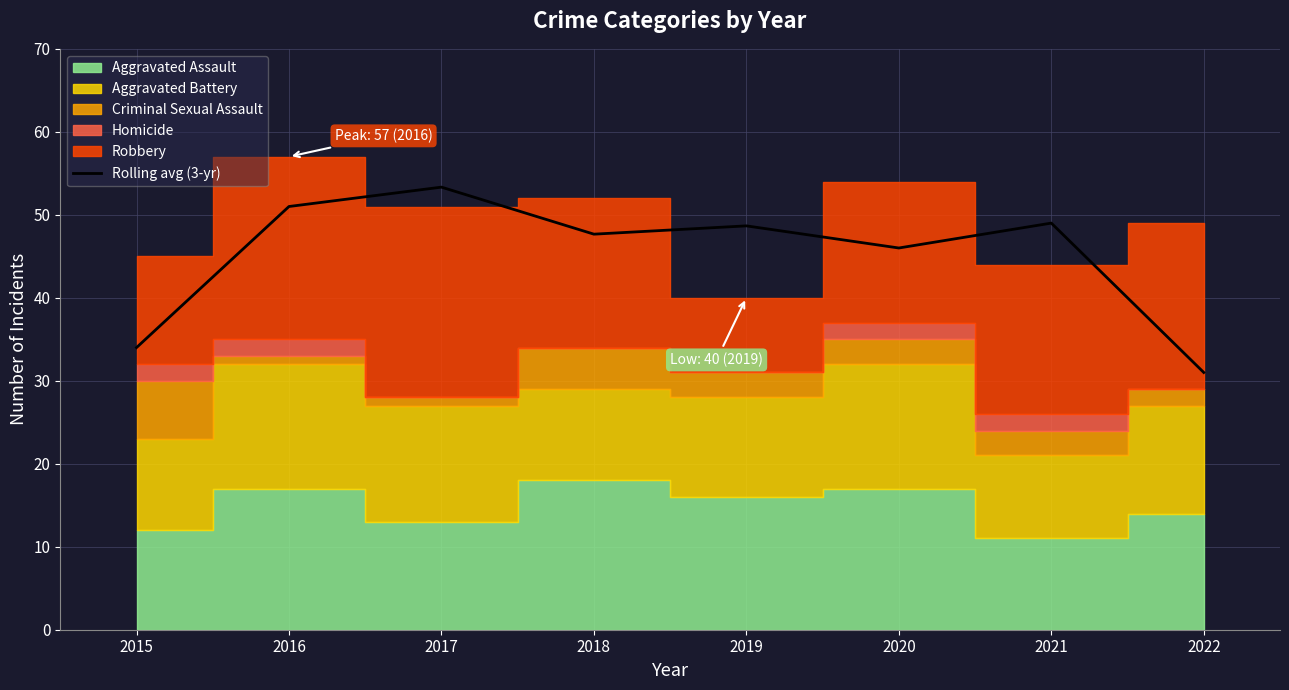

What is the value of the 7th point from the left?

49.0